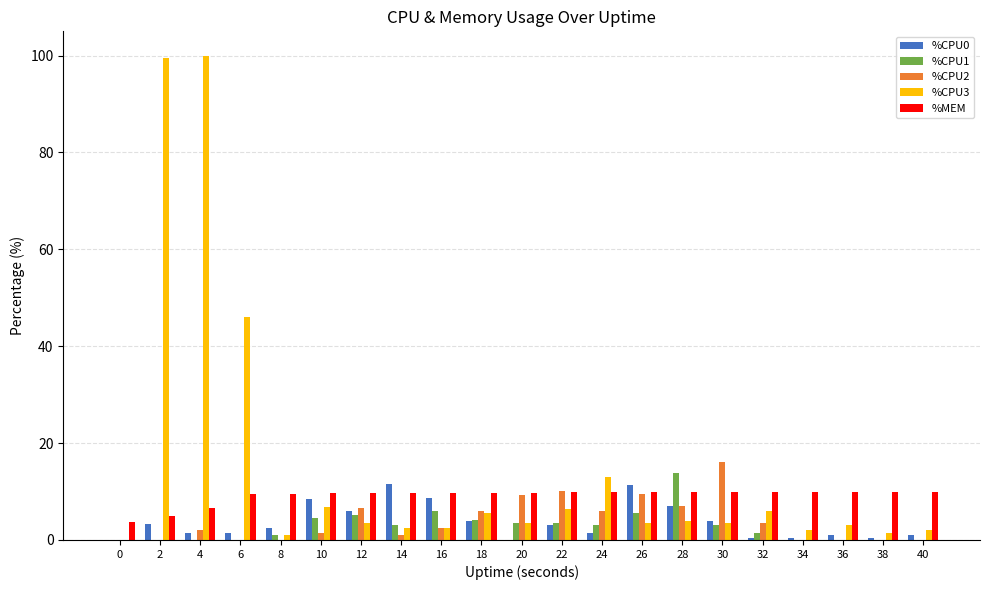

What is the difference between the %CPU0 values at 0 and 26?

11.4